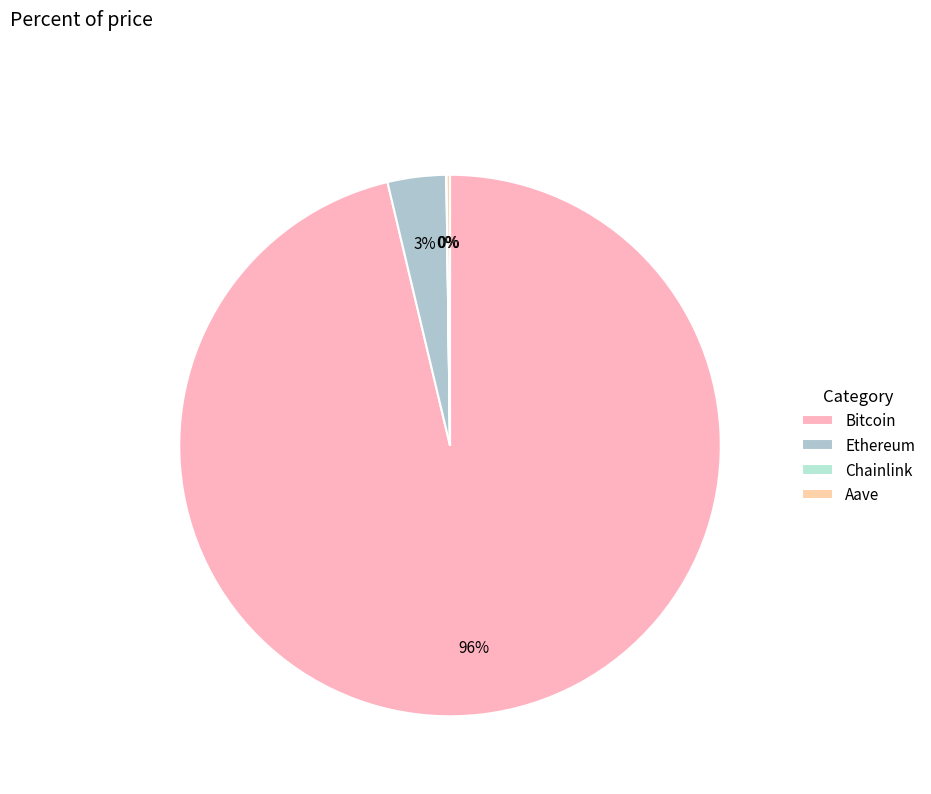

To the nearest percent, what is the difference between the largest and smallest slice percentages?

96%